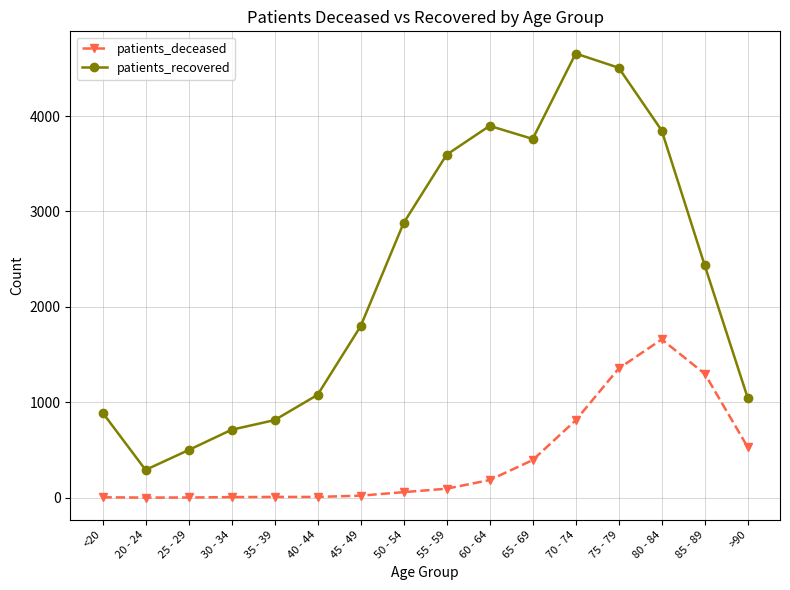

Is it true that patients_recovered equals 920 at 80 - 84?

False